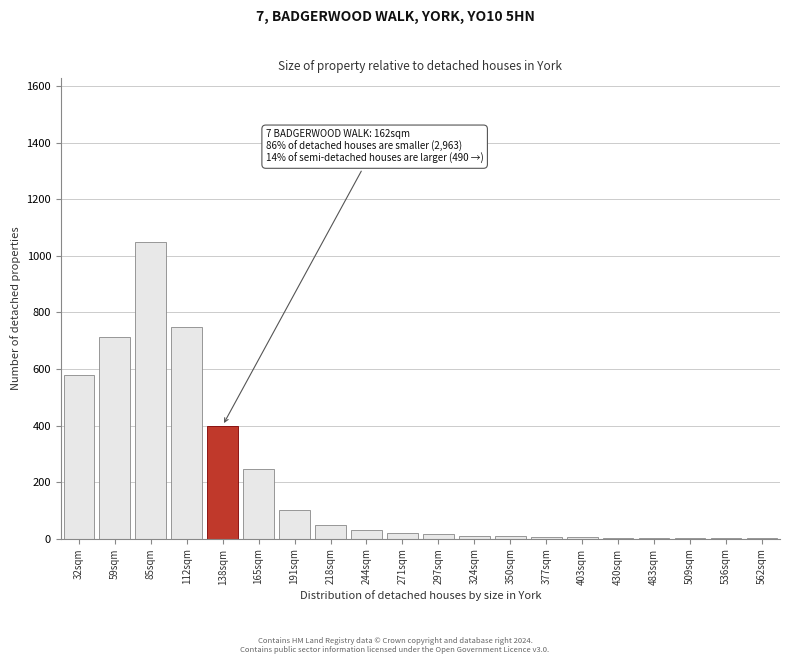

The chart shows a value of 2 at 509sqm. True or false?

True